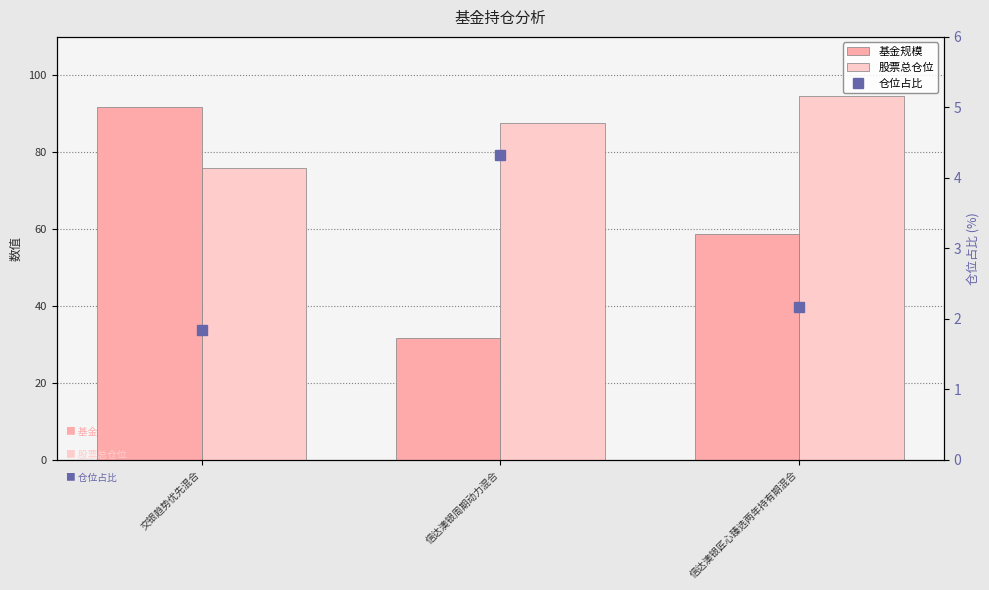

Where does the 基金规模 series first go above 58?

交银趋势优先混合